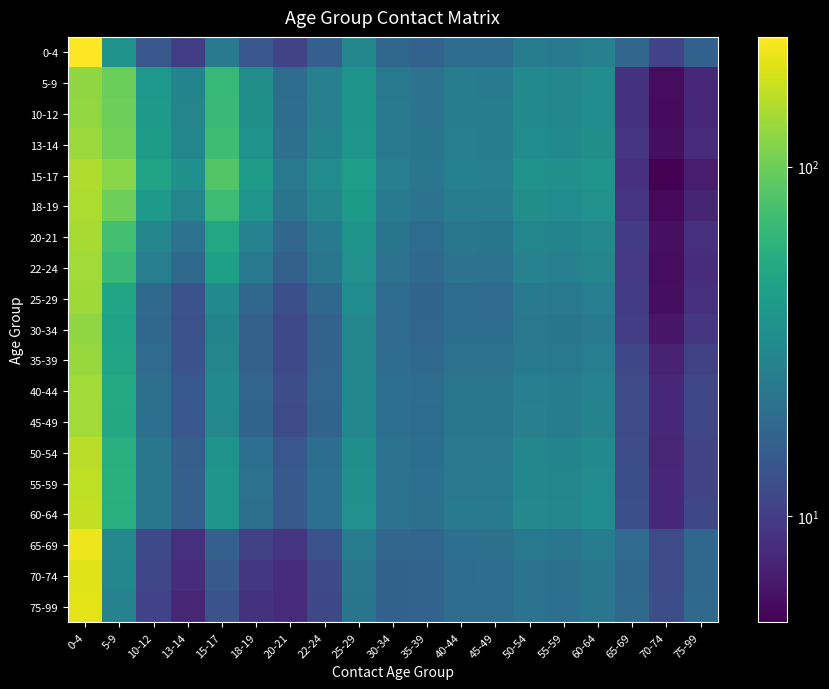

List the series in order of their peak value, highest first.

0-4, 65-69, 75-99, 70-74, 60-64, 55-59, 50-54, 15-17, 18-19, 20-21, 40-44, 45-49, 22-24, 25-29, 13-14, 35-39, 10-12, 5-9, 30-34